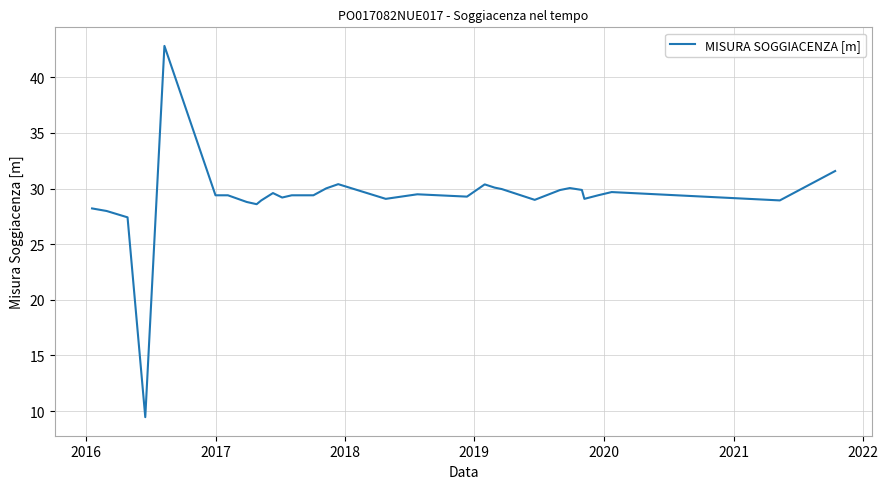

What is the greatest value displayed?

42.8